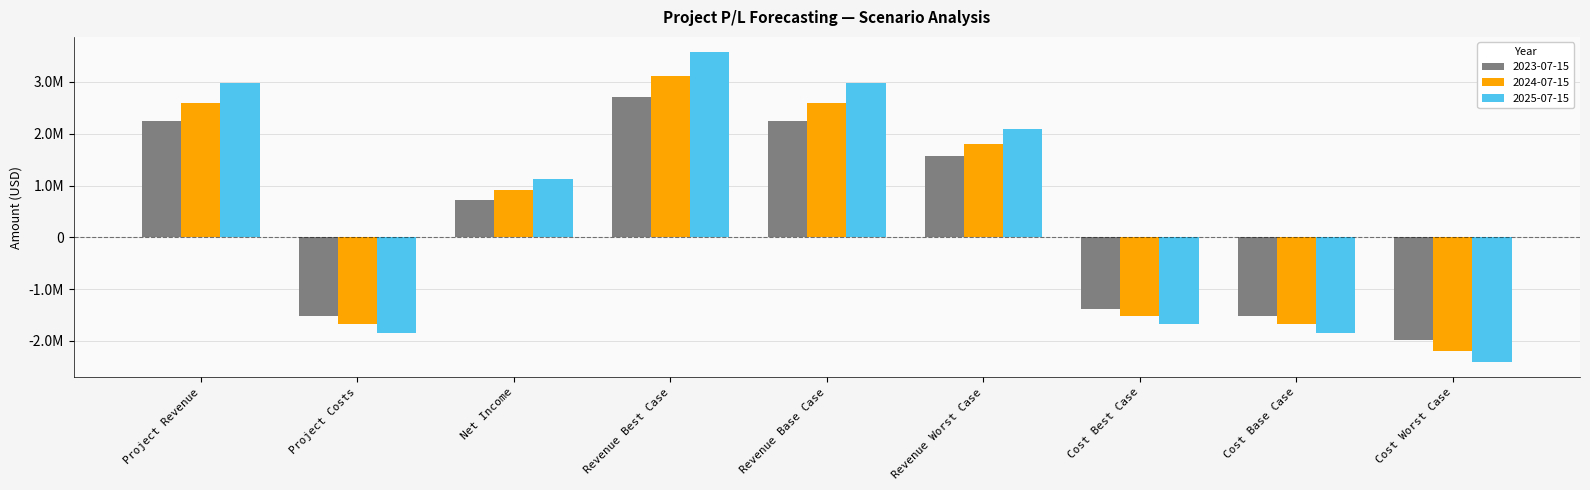

Where does the 2025-07-15 series first go above 1127955?

Project Revenue